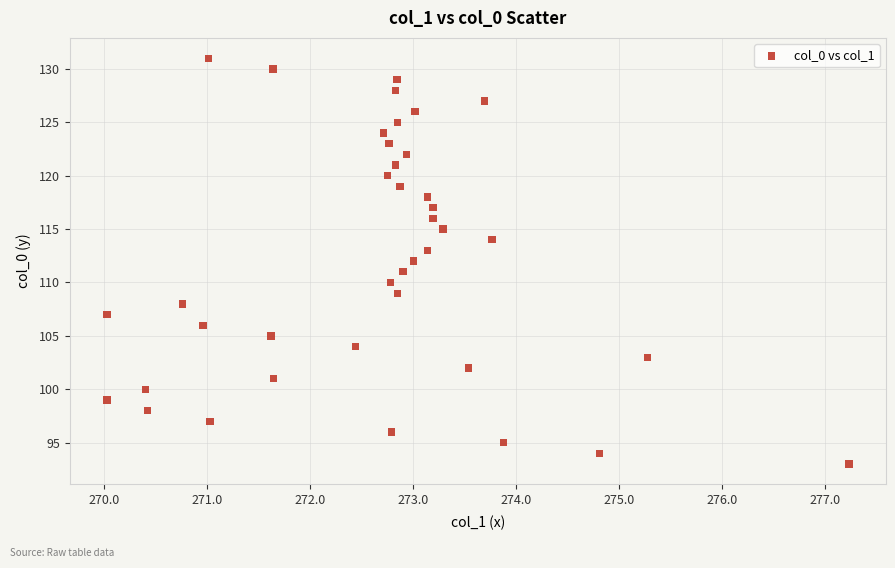

What is the range of Y values (max minus min)?

38